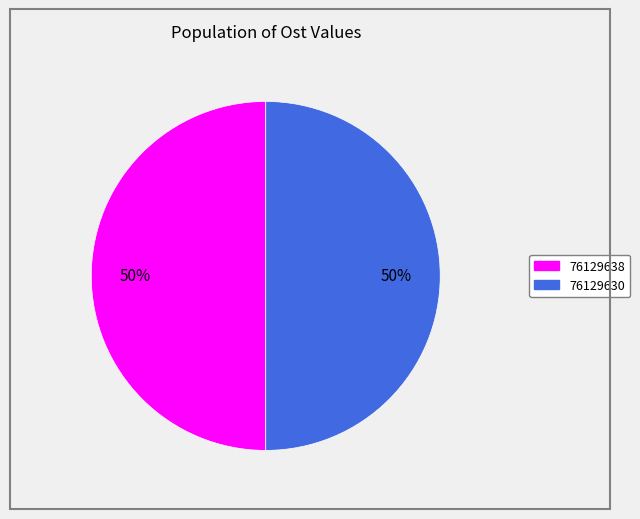

Count the number of slices in the pie.

2